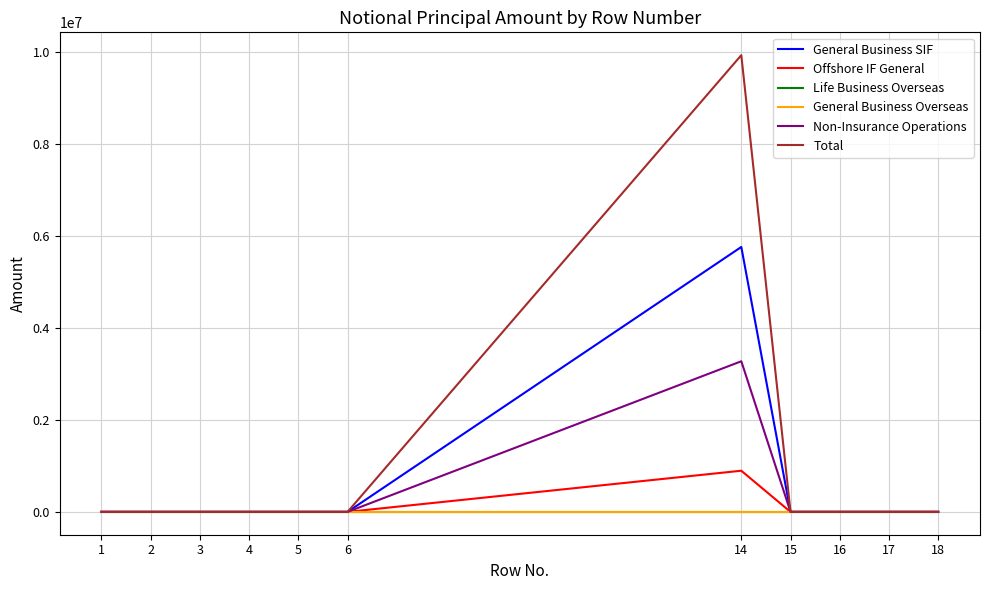

True or false: Offshore IF General has more than 1 points higher than both neighbors.

False